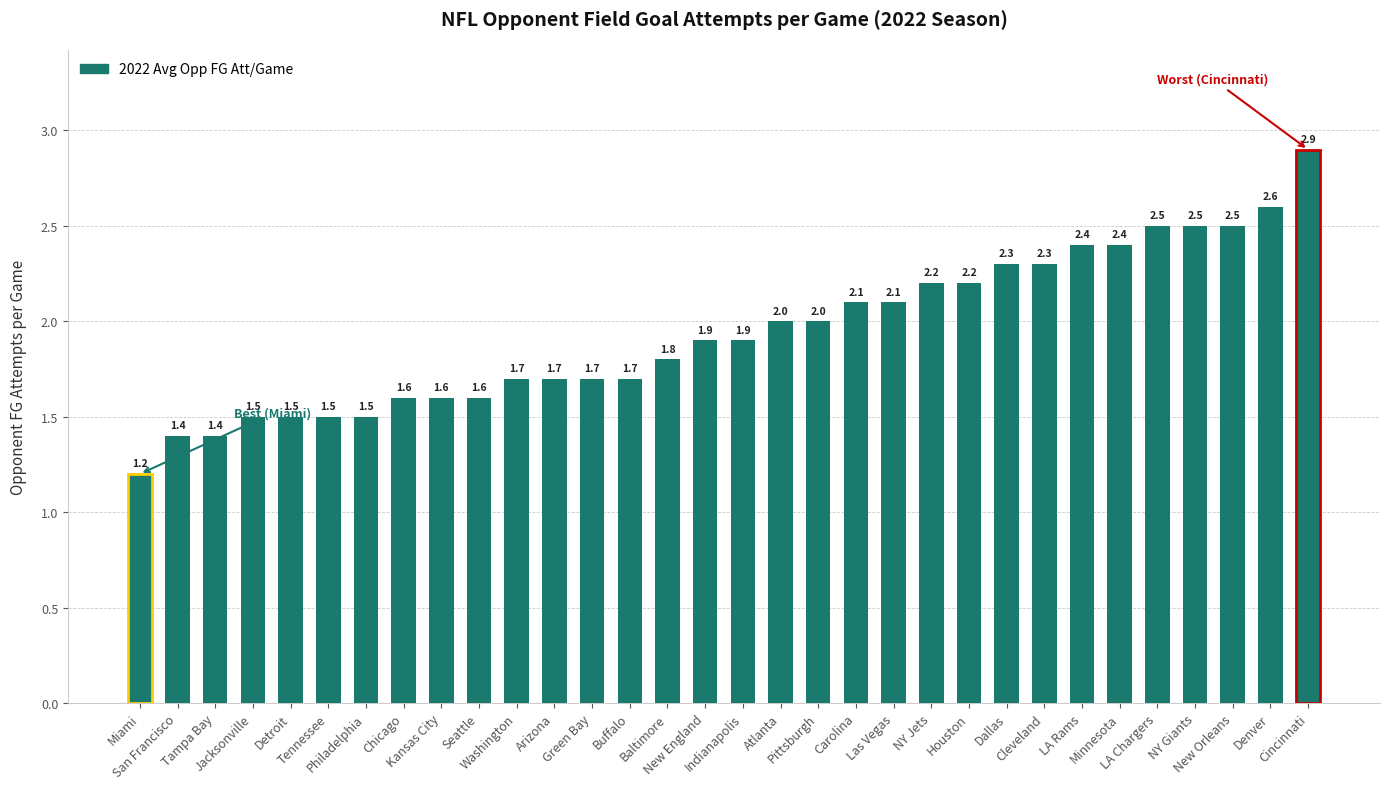

What is the average value?

1.9